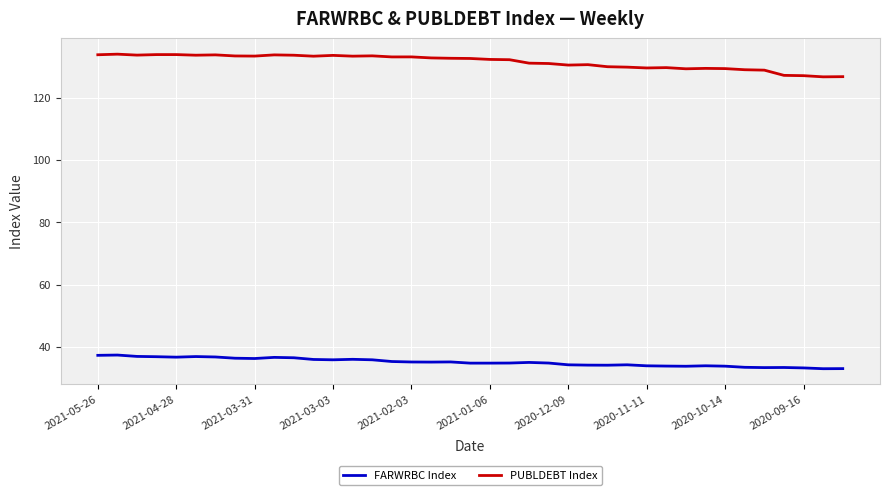

How many distinct data groups are displayed?

2